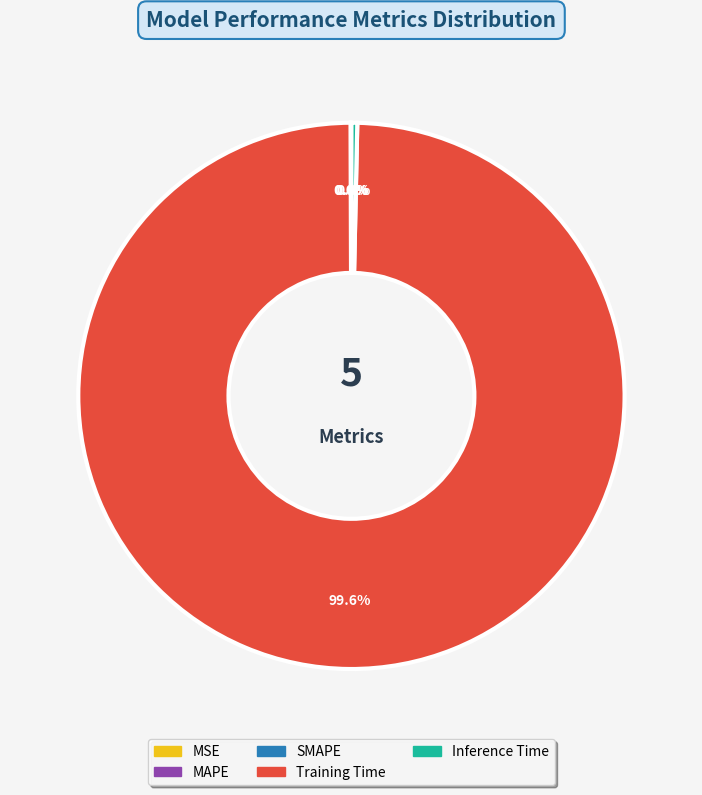

Which category accounts for the majority?

Training Time